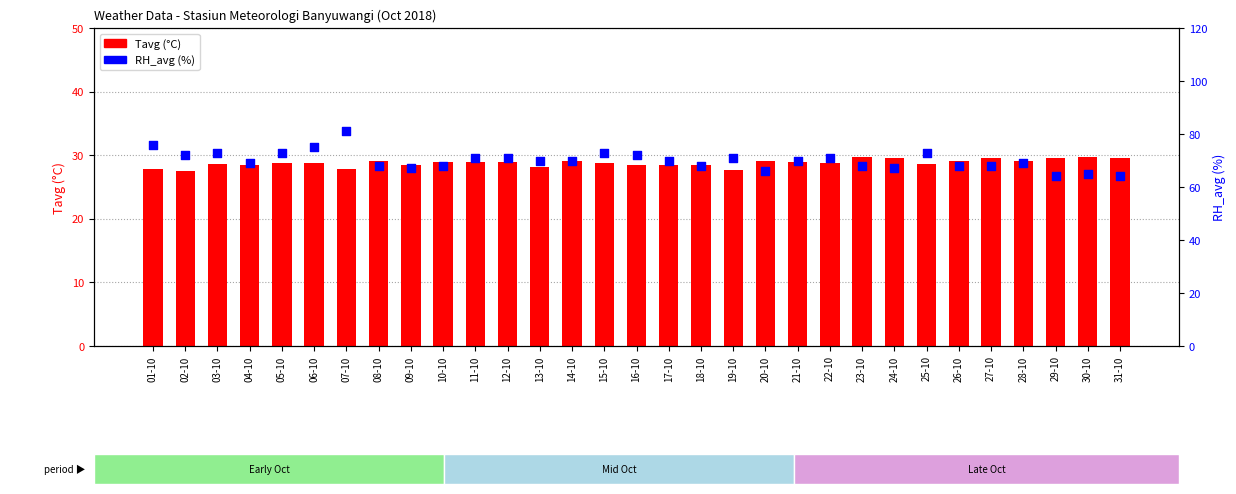

At how many categories does at least one series exceed 61?

31